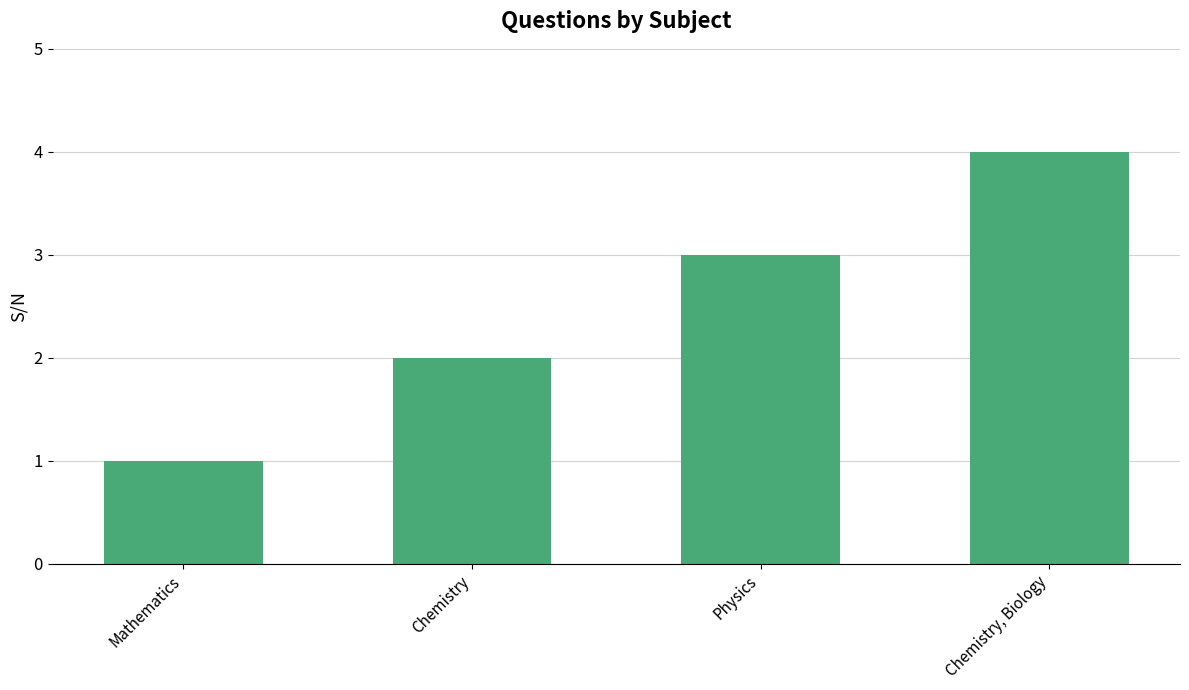

Which has a higher value, Chemistry or Physics?

Physics